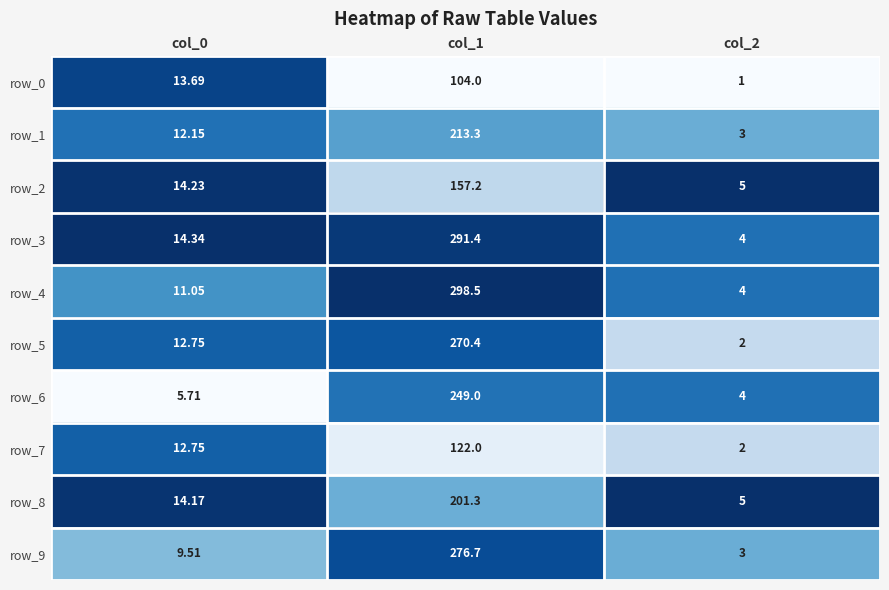

What is the maximum value for row_8?

201.3